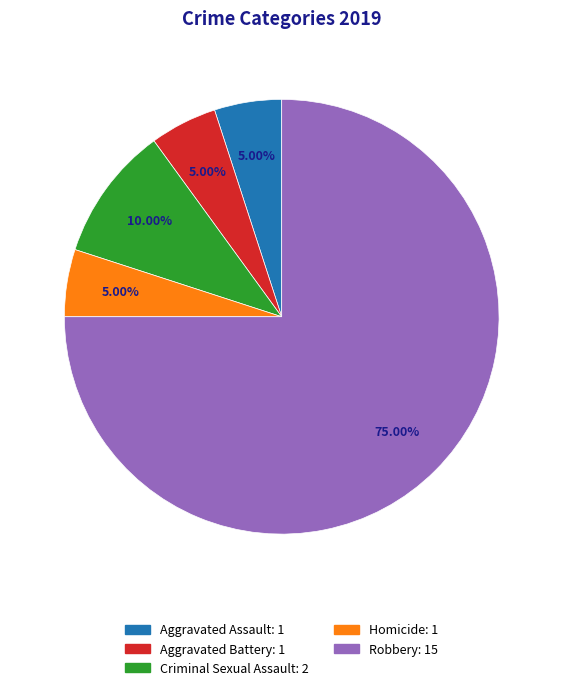

To the nearest percent, what percentage of the pie is Criminal Sexual Assault?

10%